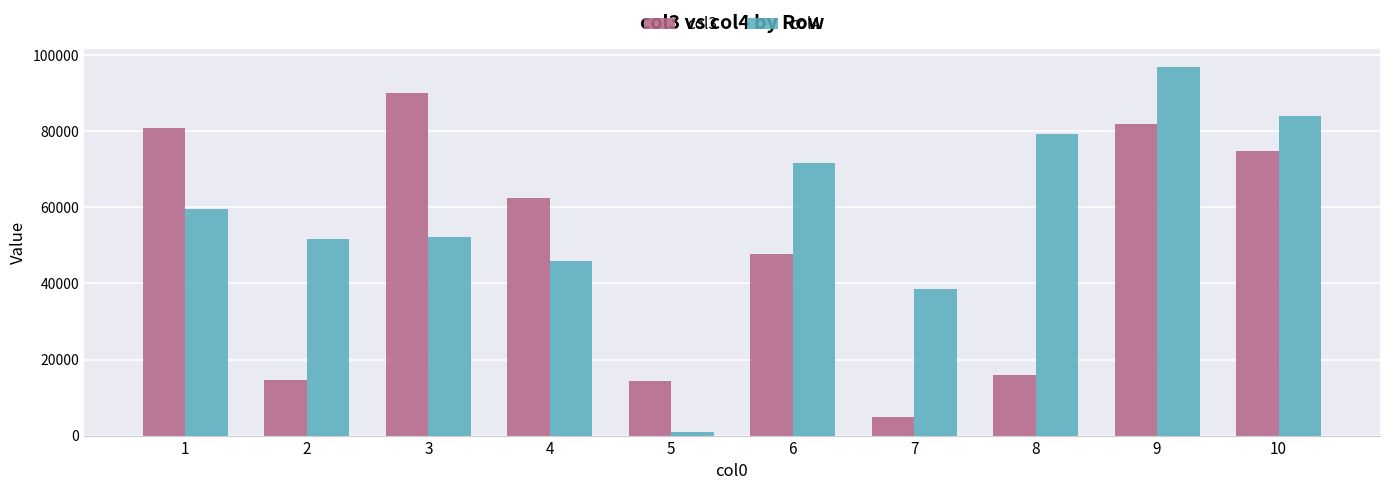

What value does the col4 series have at 2, to the nearest 10?

51720